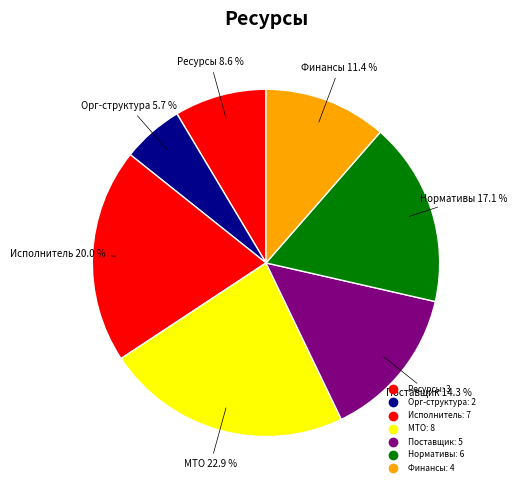

How many segments does this pie chart have?

7